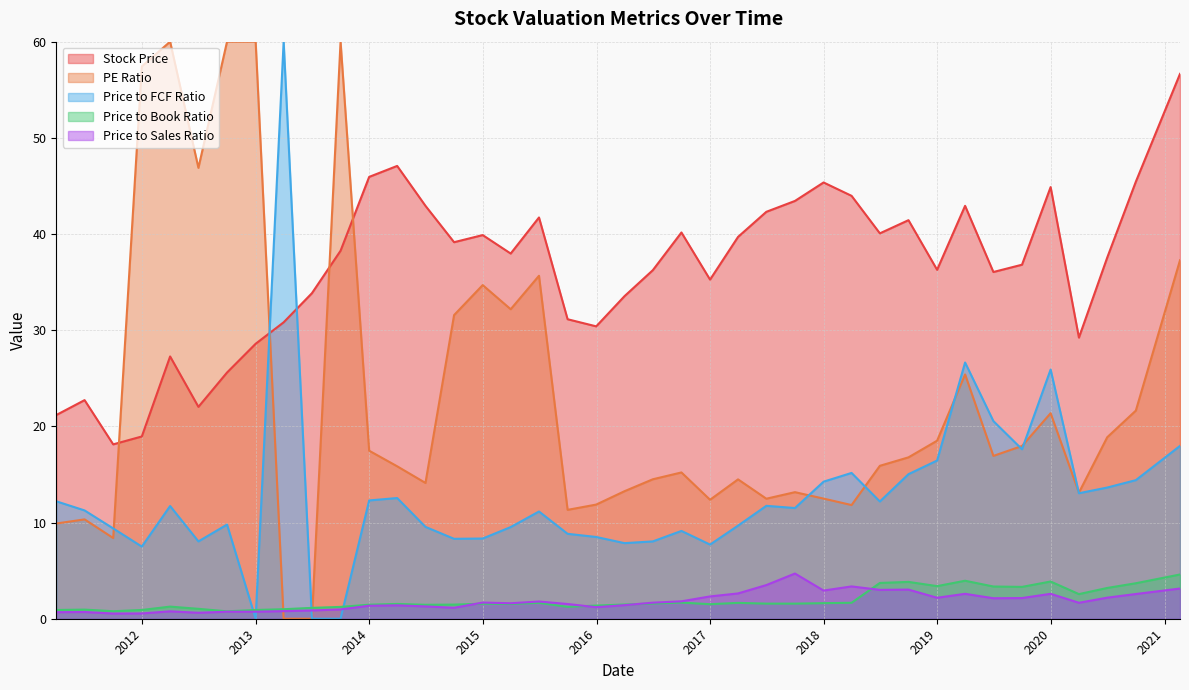

Does the chart have visible grid lines?

Yes